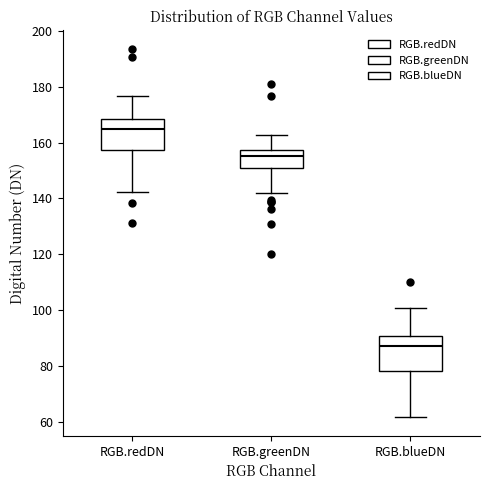

Reading left to right, read every box against the y-axis: the position of its median line, the range the box covers, and the ends of its whiskers. The values are not printed on the chart, so give them approximately, as read against the axis.

RGB.redDN: median 164, box 158 to 168, whiskers 142 to 176
RGB.greenDN: median 156, box 150 to 158, whiskers 142 to 162
RGB.blueDN: median 88, box 78 to 90, whiskers 62 to 100